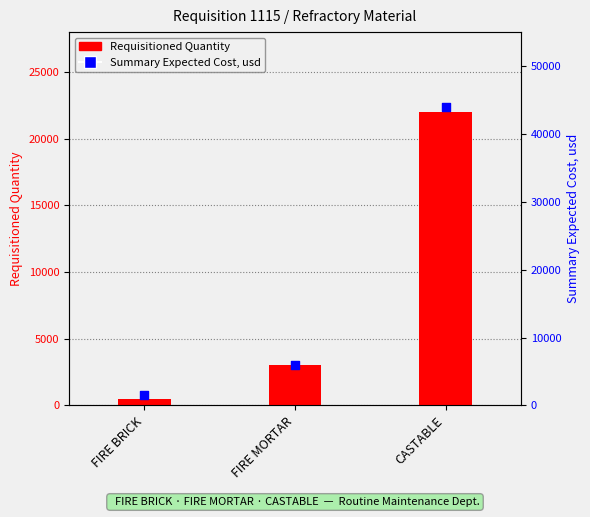

Which series has the widest spread of Y values?

Summary Expected Cost, usd